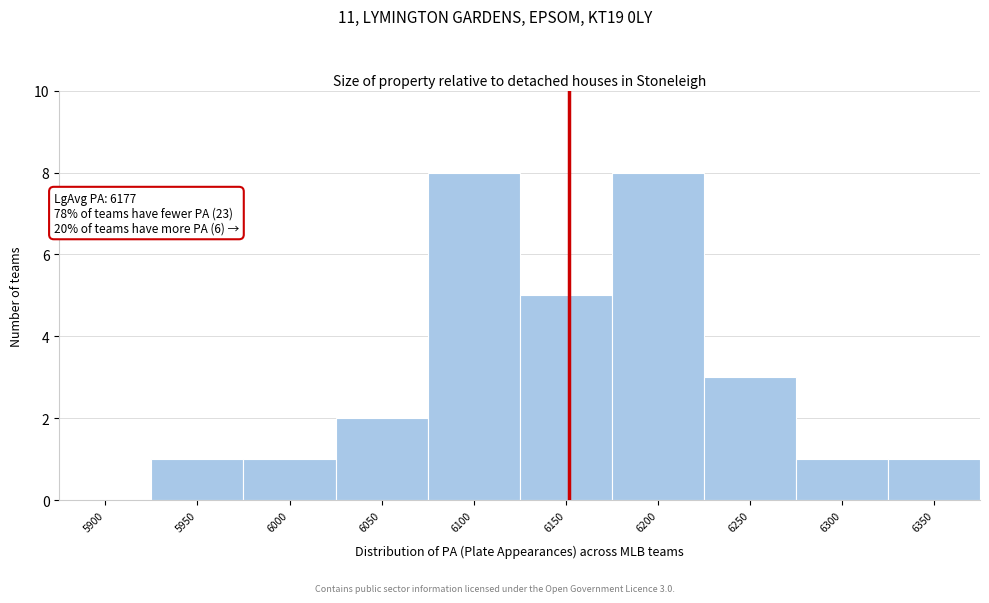

Reading left to right, transcribe all the data shown in this chart.

5900=0	5950=1	6000=1	6050=2	6100=8	6150=5	6200=8	6250=3	6300=1	6350=1